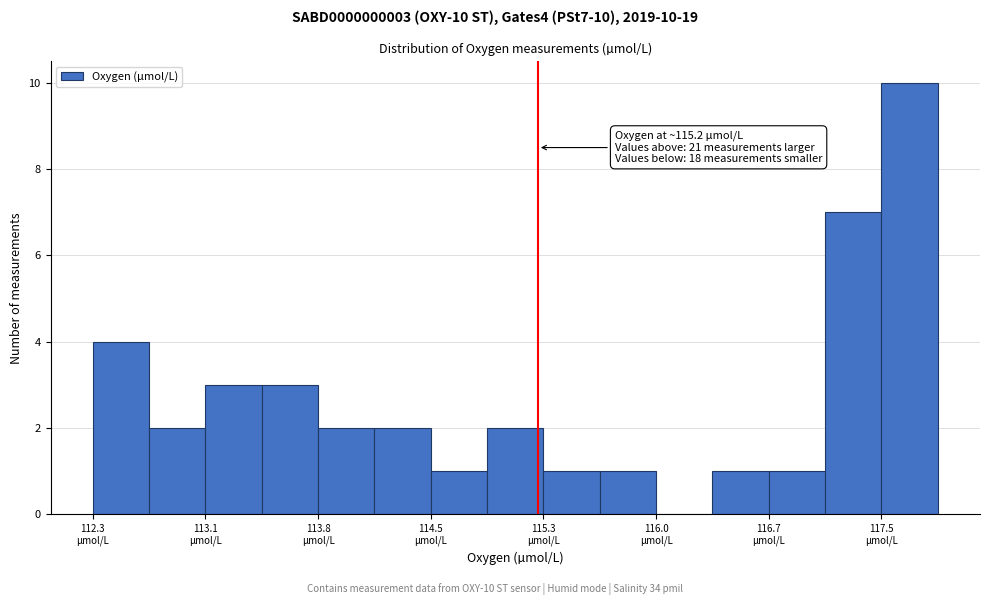

Read against the x-axis, roughly where is the centre of the tallest bar?

117.7